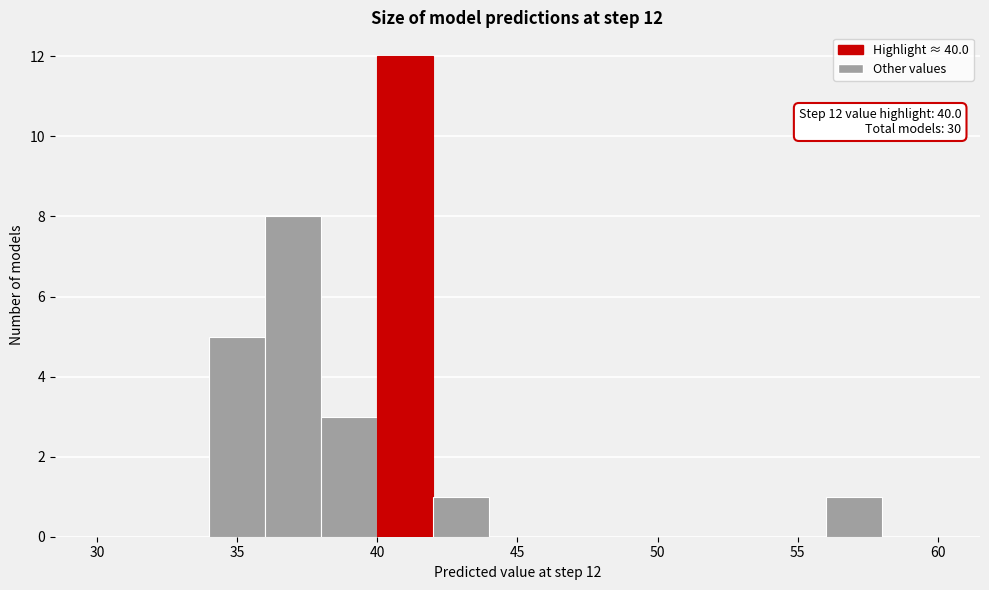

Over which range of the x-axis is the bar tallest?

40 to 42